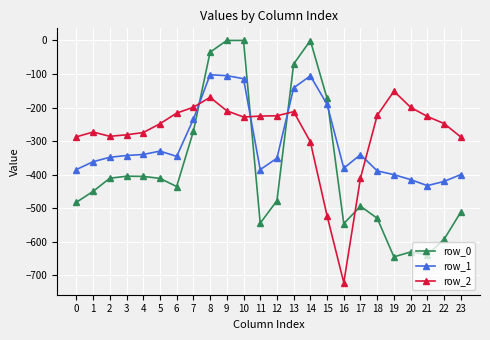

The value of row_1 at 20 is -414.5. True or false?

True